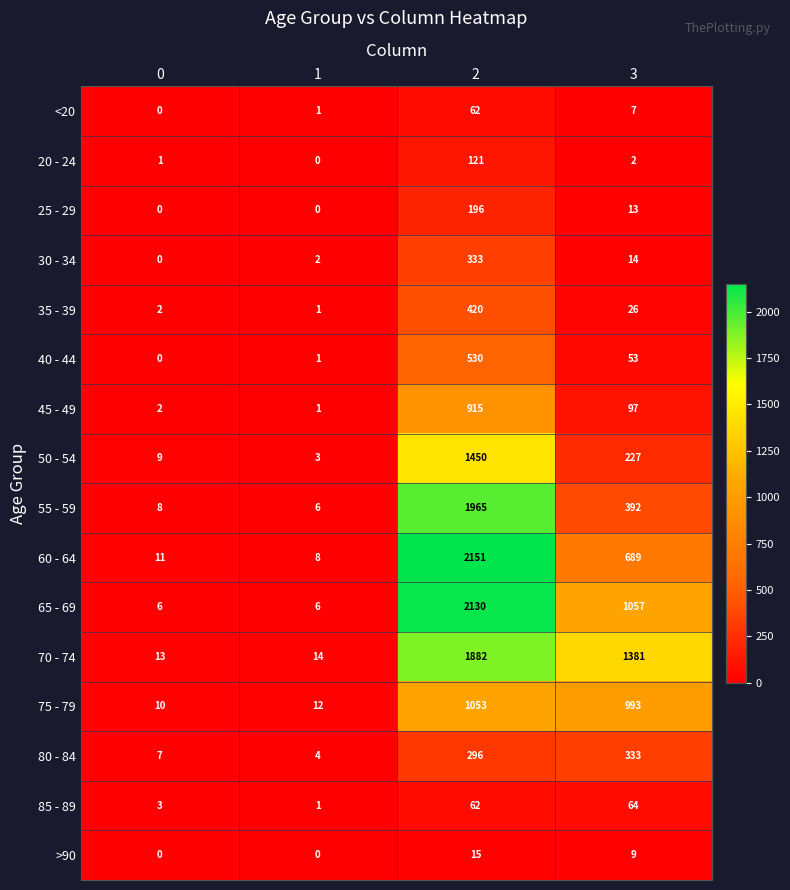

Which series has the widest spread of values?

60 - 64